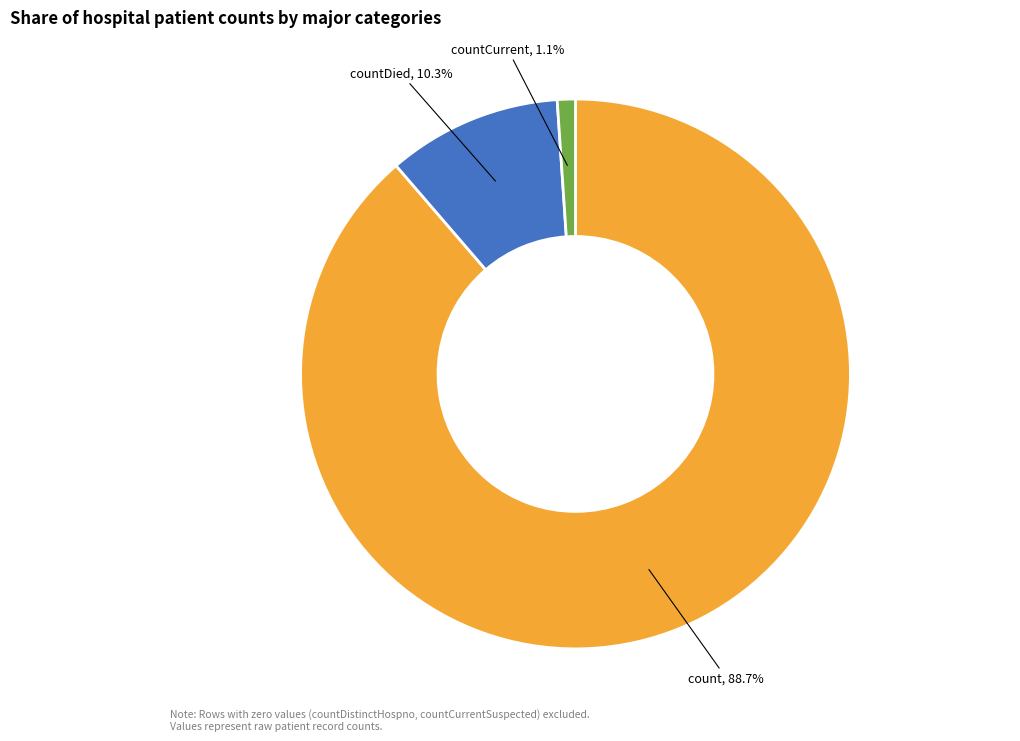

Is there any slice that represents more than half of the pie?

Yes